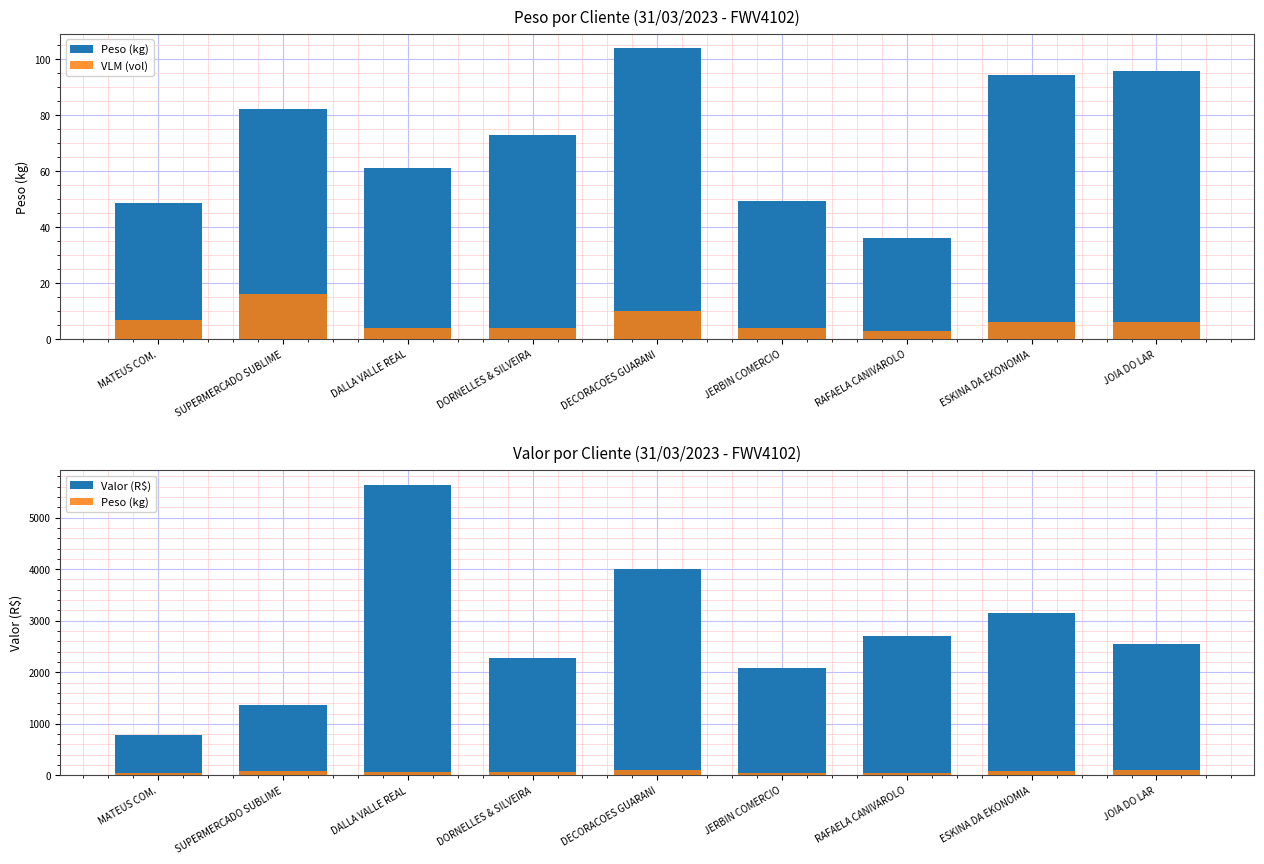

At how many categories does at least one series exceed 3661?

2